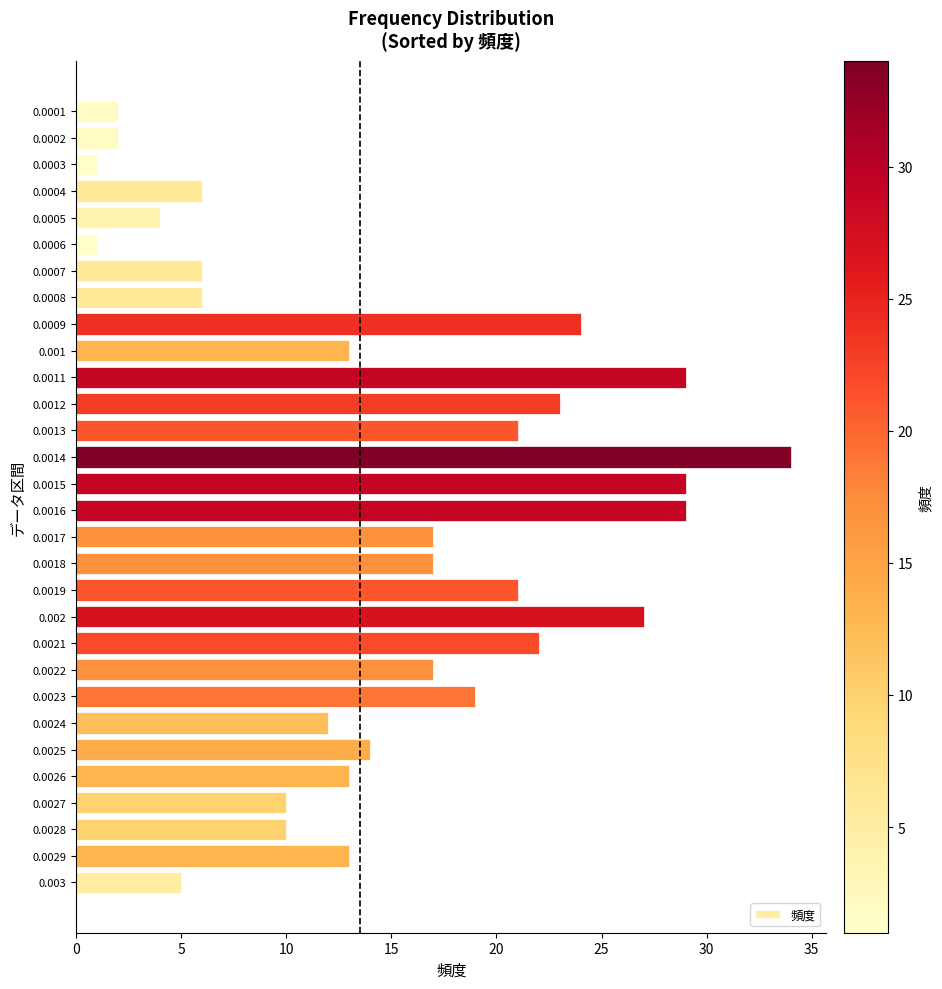

Reading bottom to top, extract all data points from this chart.

0.003=5	0.0029=13	0.0028=10	0.0027=10	0.0026=13	0.0025=14	0.0024=12	0.0023=19	0.0022=17	0.0021=22	0.002=27	0.0019=21	0.0018=17	0.0017=17	0.0016=29	0.0015=29	0.0014=34	0.0013=21	0.0012=23	0.0011=29	0.001=13	0.0009=24	0.0008=6	0.0007=6	0.0006=1	0.0005=4	0.0004=6	0.0003=1	0.0002=2	0.0001=2